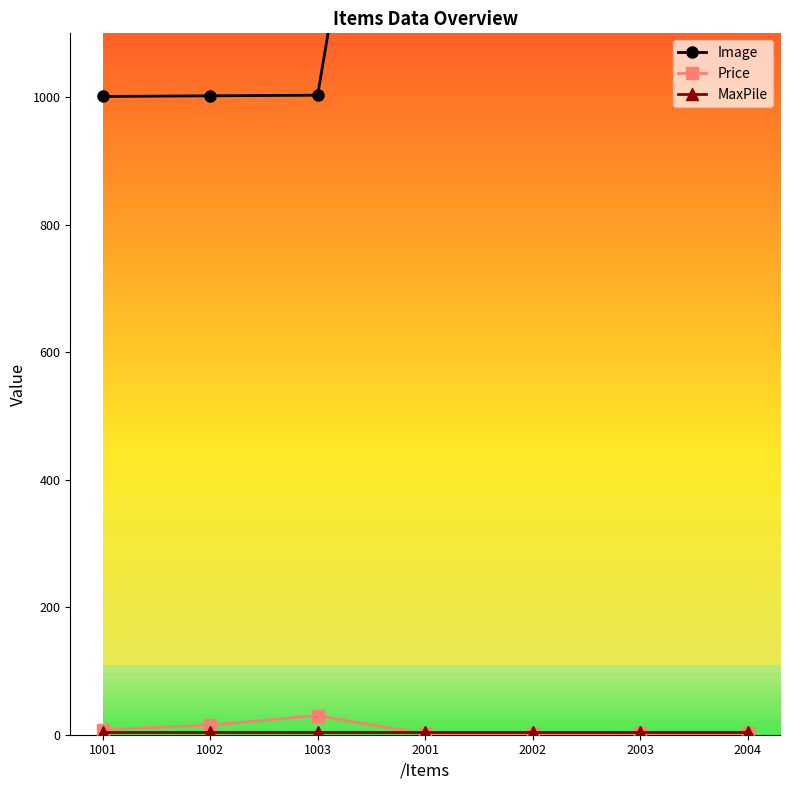

How many interior local peaks does the Price series have?

1